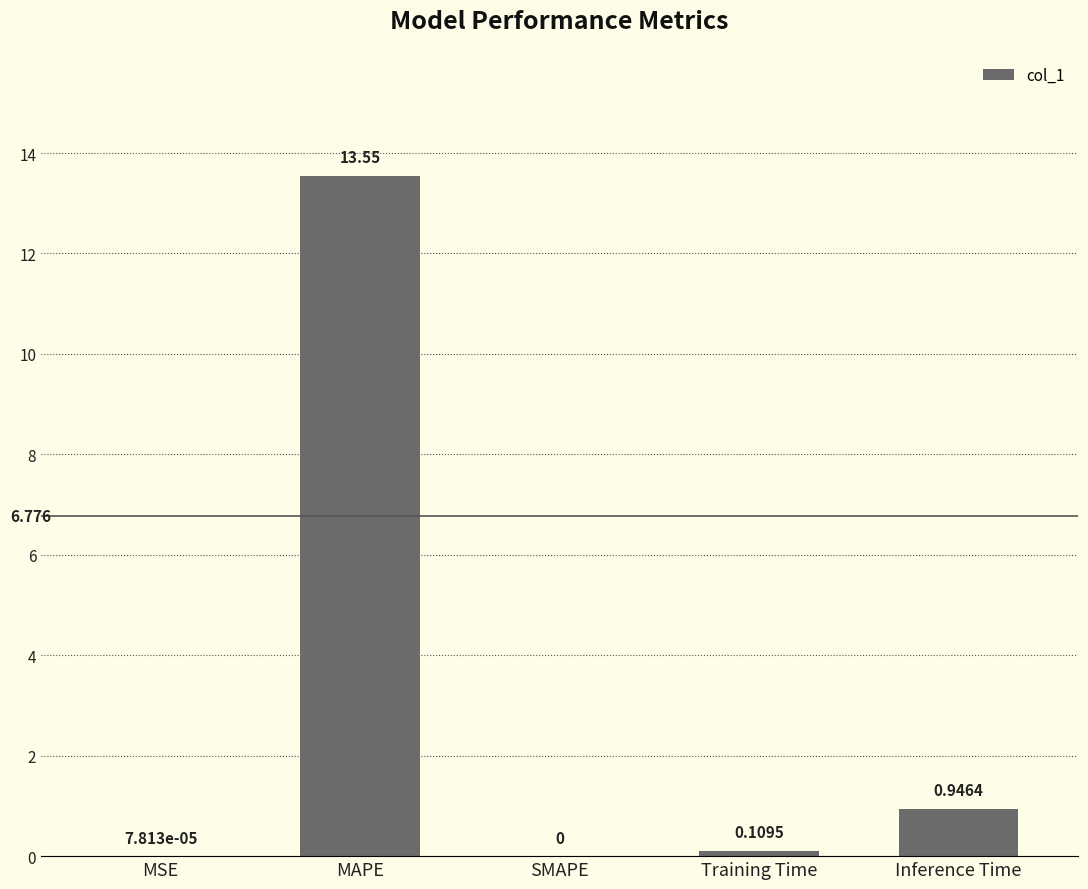

Where is the data nearest to the value 6?

Inference Time